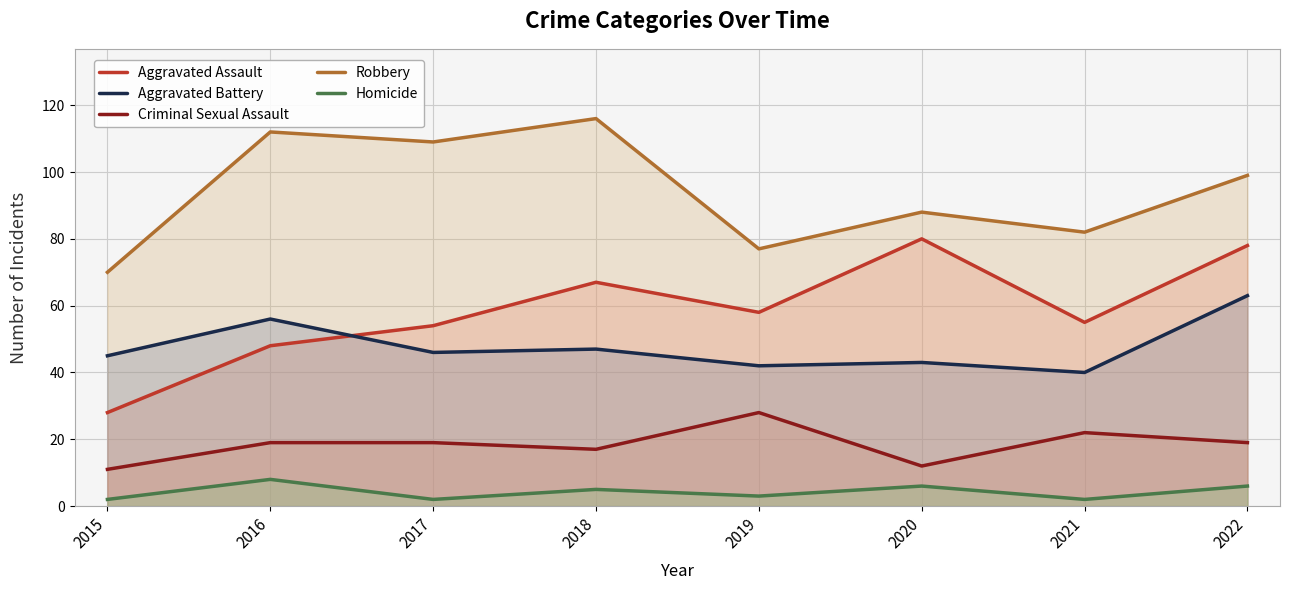

What is the difference between the maximum and minimum values in the Criminal Sexual Assault series?

17